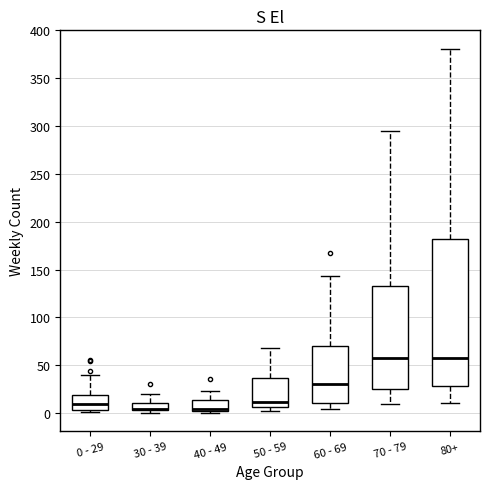

Reading left to right, transcribe this box plot: for each box, give where its median line is, the range the box spans, and where its two whiskers end, as read against the y-axis. The values are not printed on the chart, so give them approximately, as read against the axis.

0 - 29: median 10, box 5 to 20, whiskers 0 to 40
30 - 39: median 5 (drawn on the box's lower edge), box 5 to 10, whiskers 0 to 20
40 - 49: median 5, box 0 to 15, whiskers 0 (just below the box's lower edge) to 25
50 - 59: median 10, box 5 to 35, whiskers 0 to 70
60 - 69: median 30, box 10 to 70, whiskers 5 to 145
70 - 79: median 60, box 25 to 135, whiskers 10 to 295
80+: median 60, box 30 to 180, whiskers 10 to 380